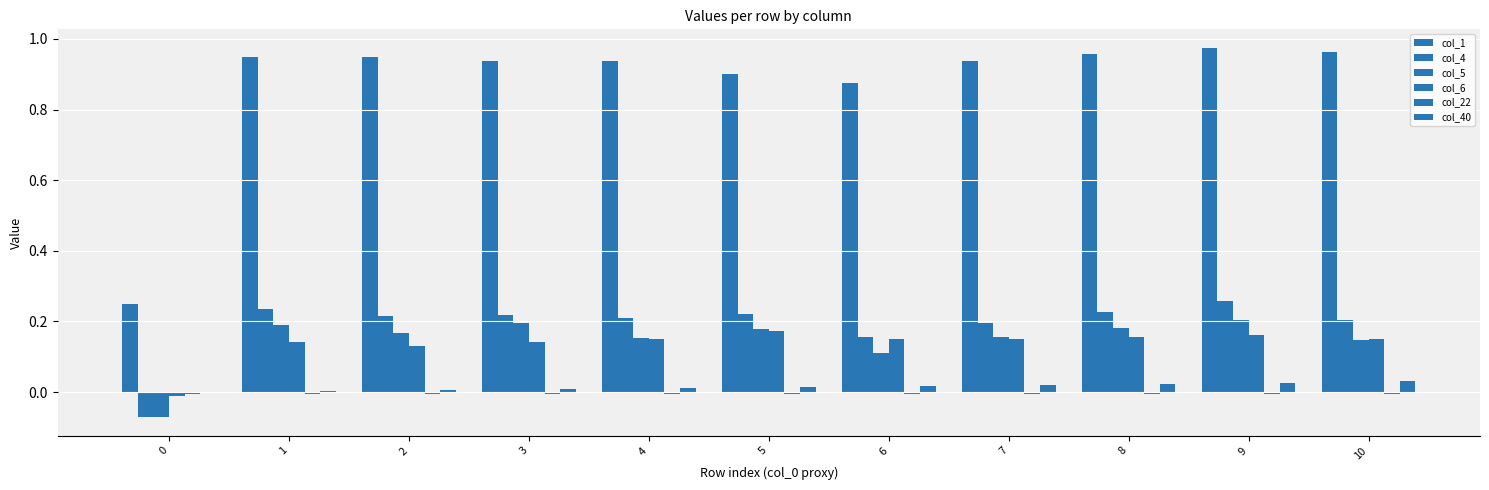

What value does the col_4 series have at 2?

0.2